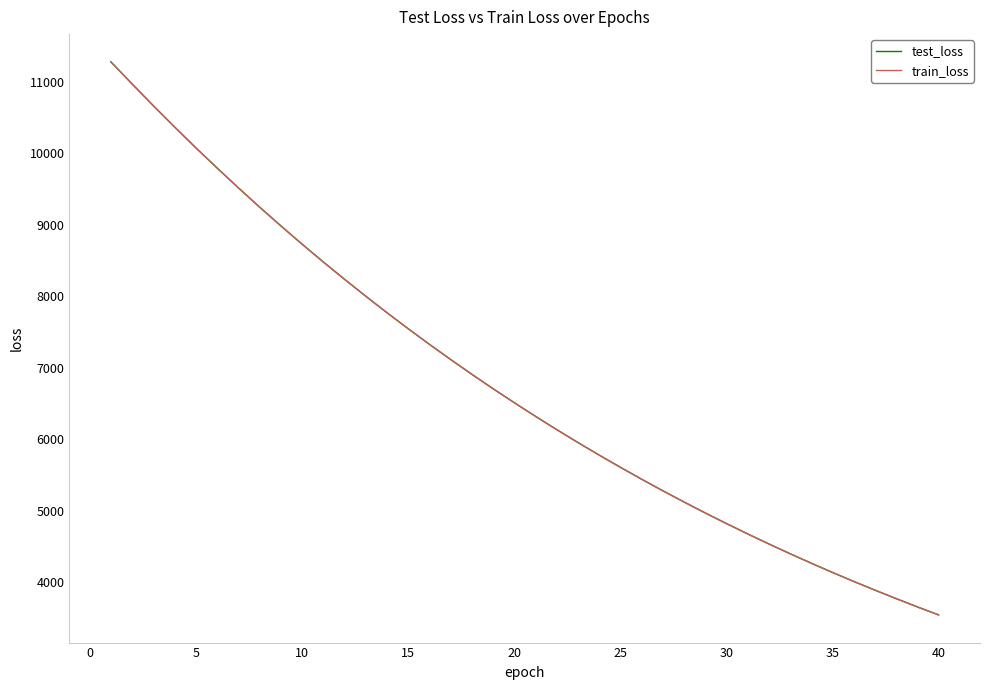

What is the highest value of the train_loss series?

11278.8